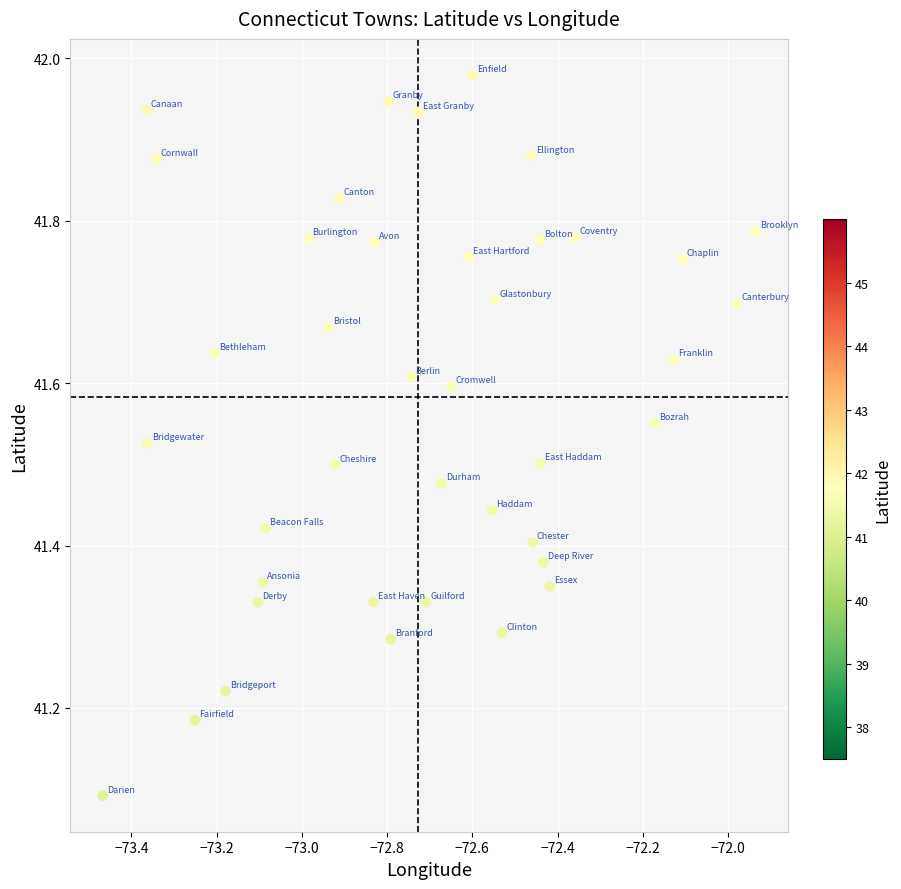

What Y value in the scatter plot is closest to 41?

41.1